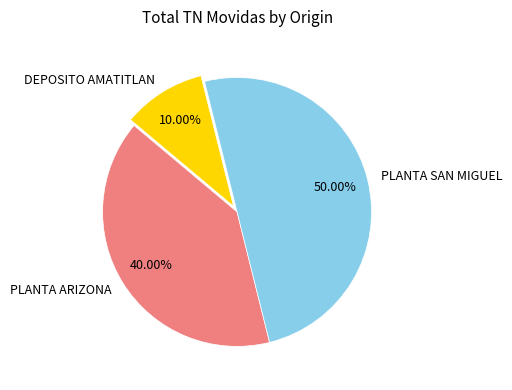

The PLANTA ARIZONA slice represents 48% of the pie. True or false?

False